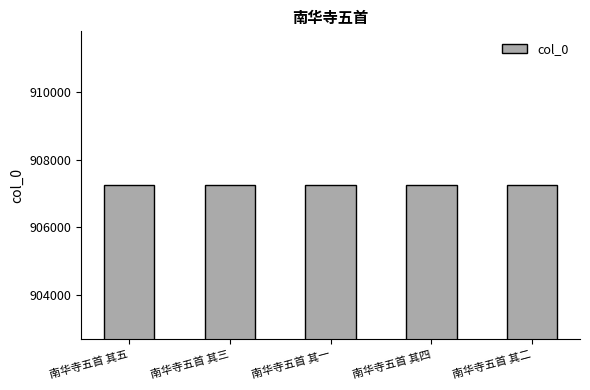

What is the ratio of the value at 南华寺五首 其三 to the value at 南华寺五首 其二?

1.0